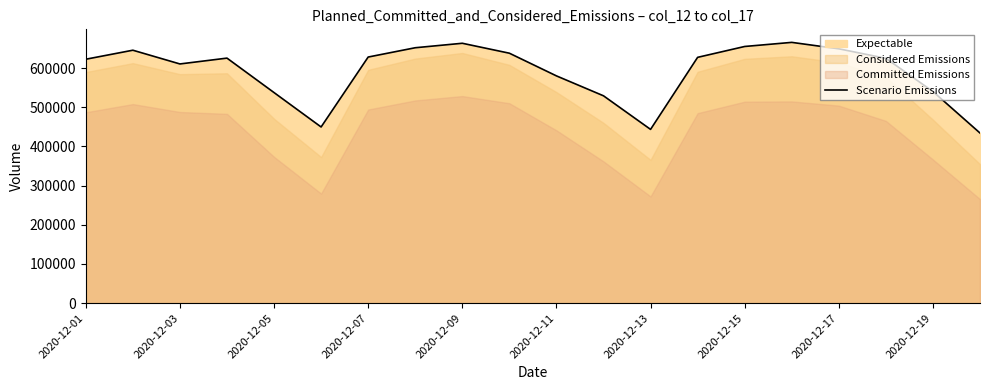

What is the value of the 19th point from the left?

540305